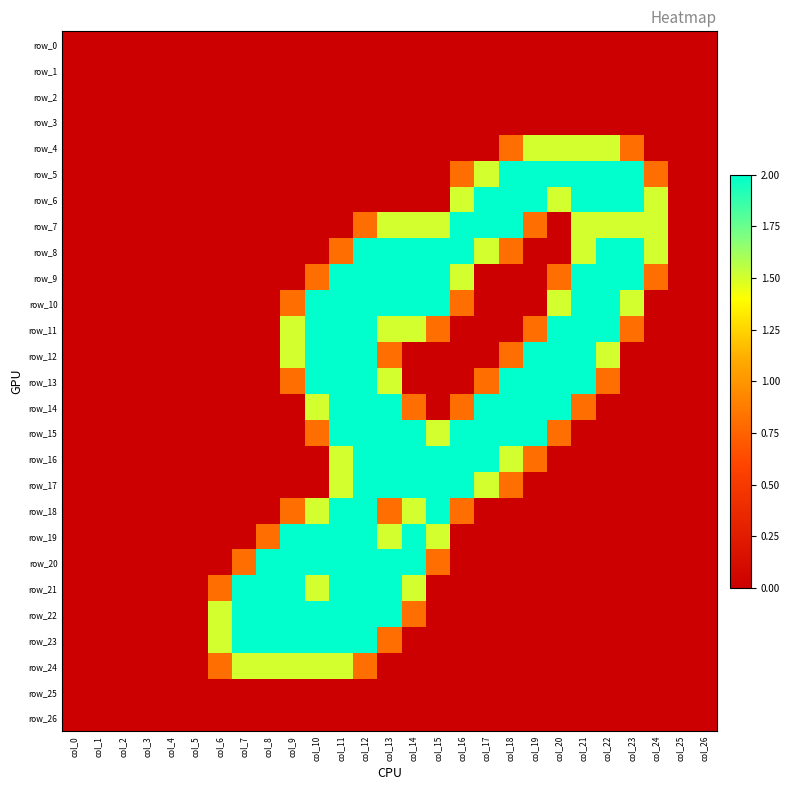

At which category does the chart reach its minimum across all series?

col_0